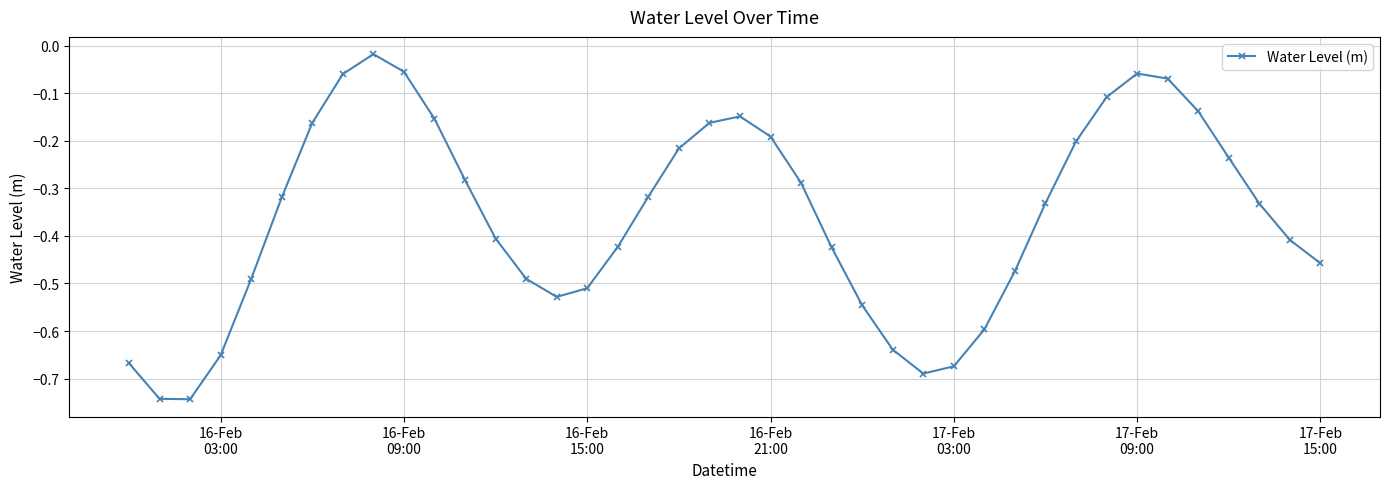

How many interior local valleys (lower than both neighbors) does the data have?

3